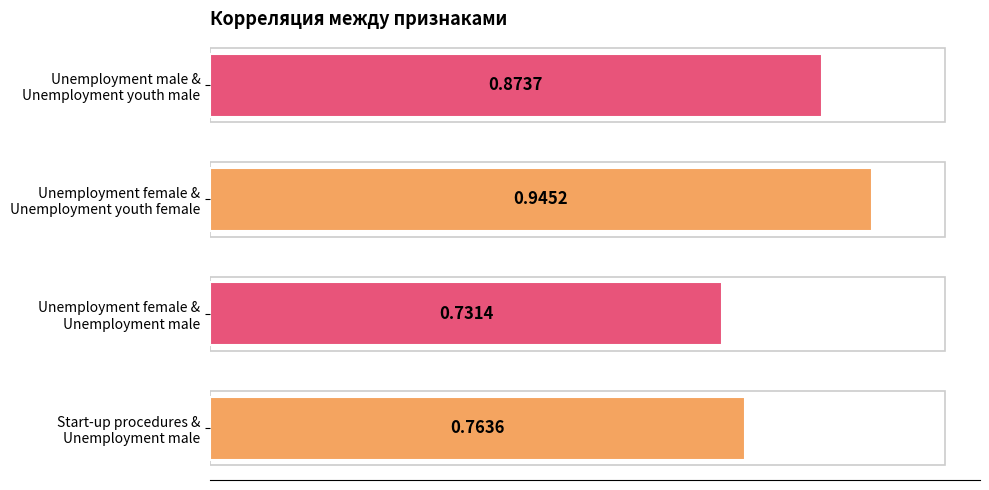

How many distinct data groups are displayed?

1